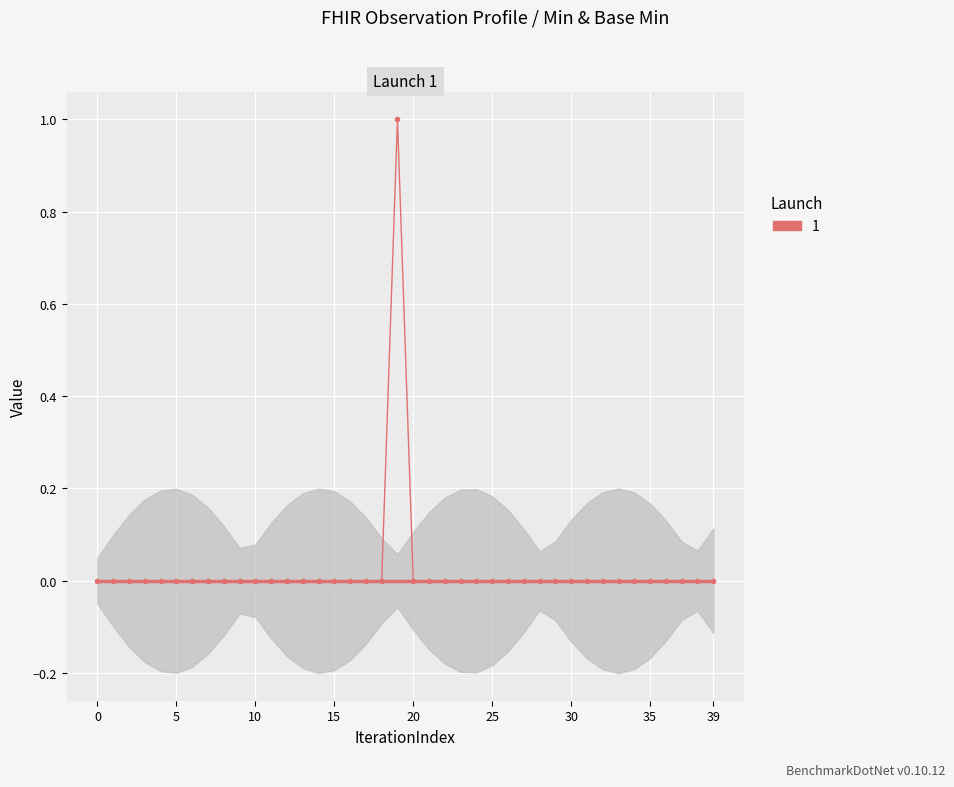

The Base Min (raw) series shows 0 at 9. True or false?

True